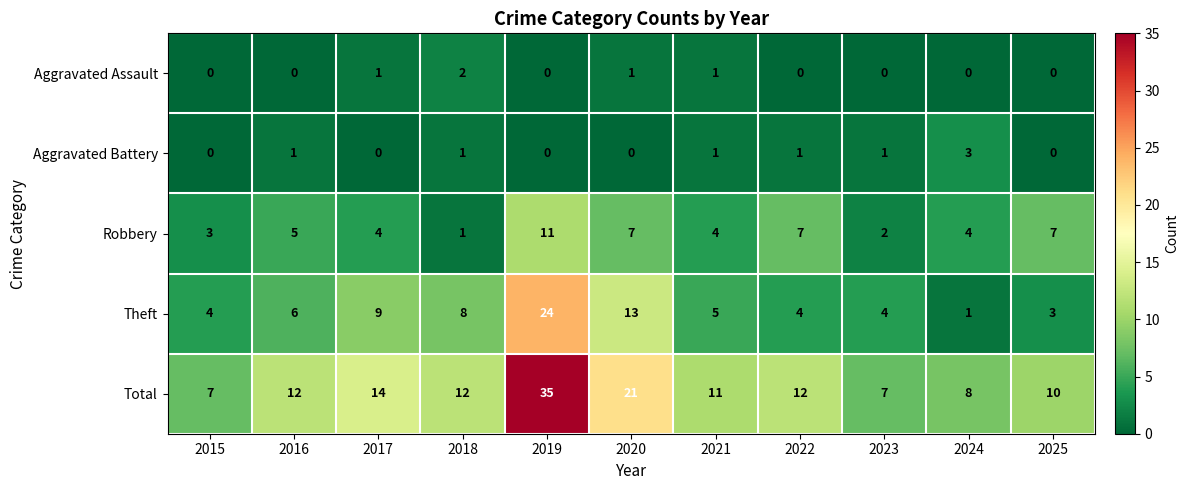

How many series are shown in this chart?

5